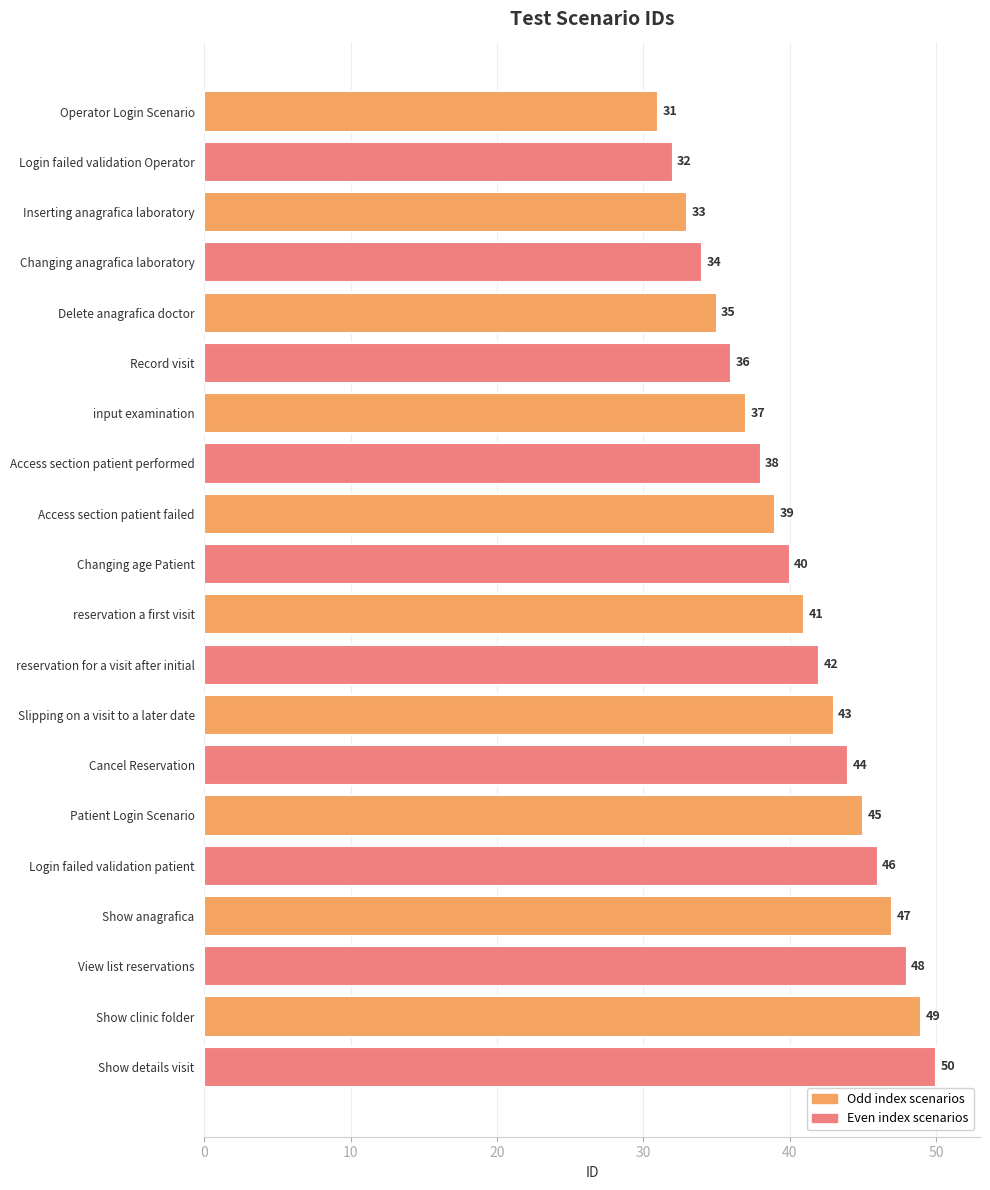

What is the change in value from Changing anagrafica laboratory to reservation a first visit?

+7